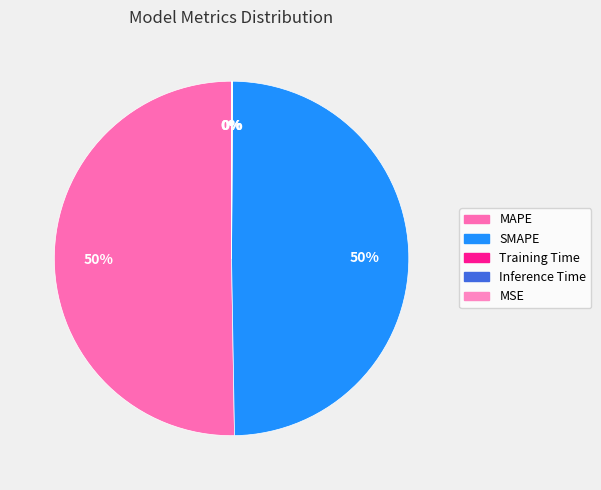

Does SMAPE represent more than half of the total?

No